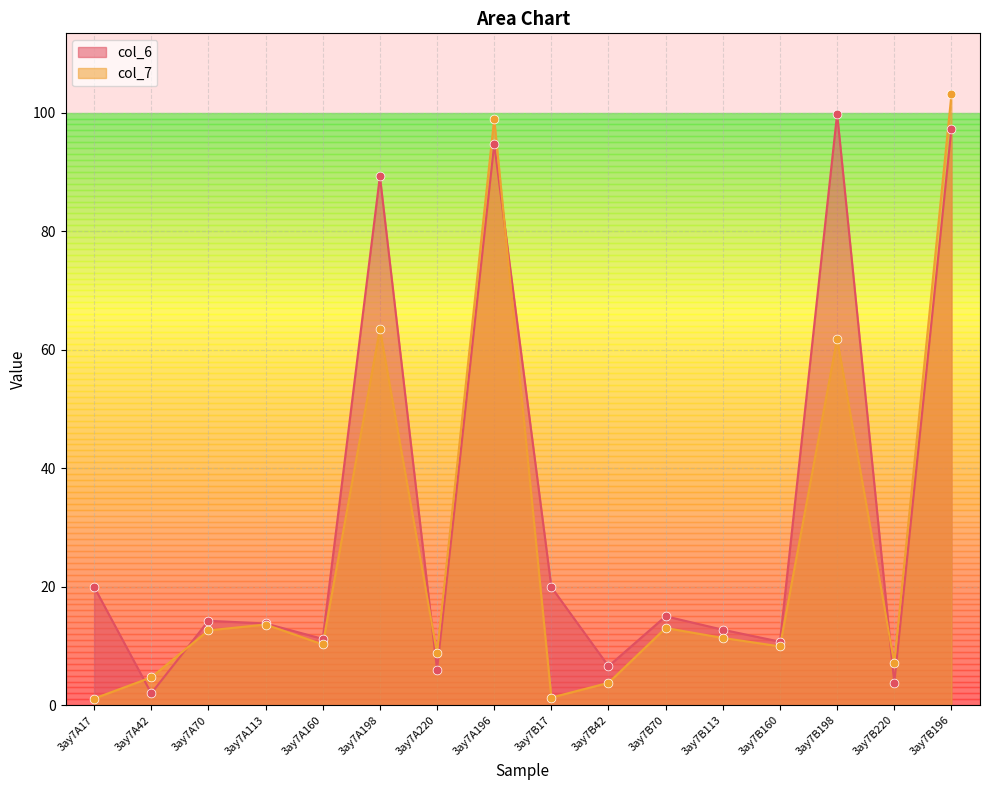

Is the value of col_7 at 3ay7B42 greater than the value of col_6 at 3ay7A160?

No